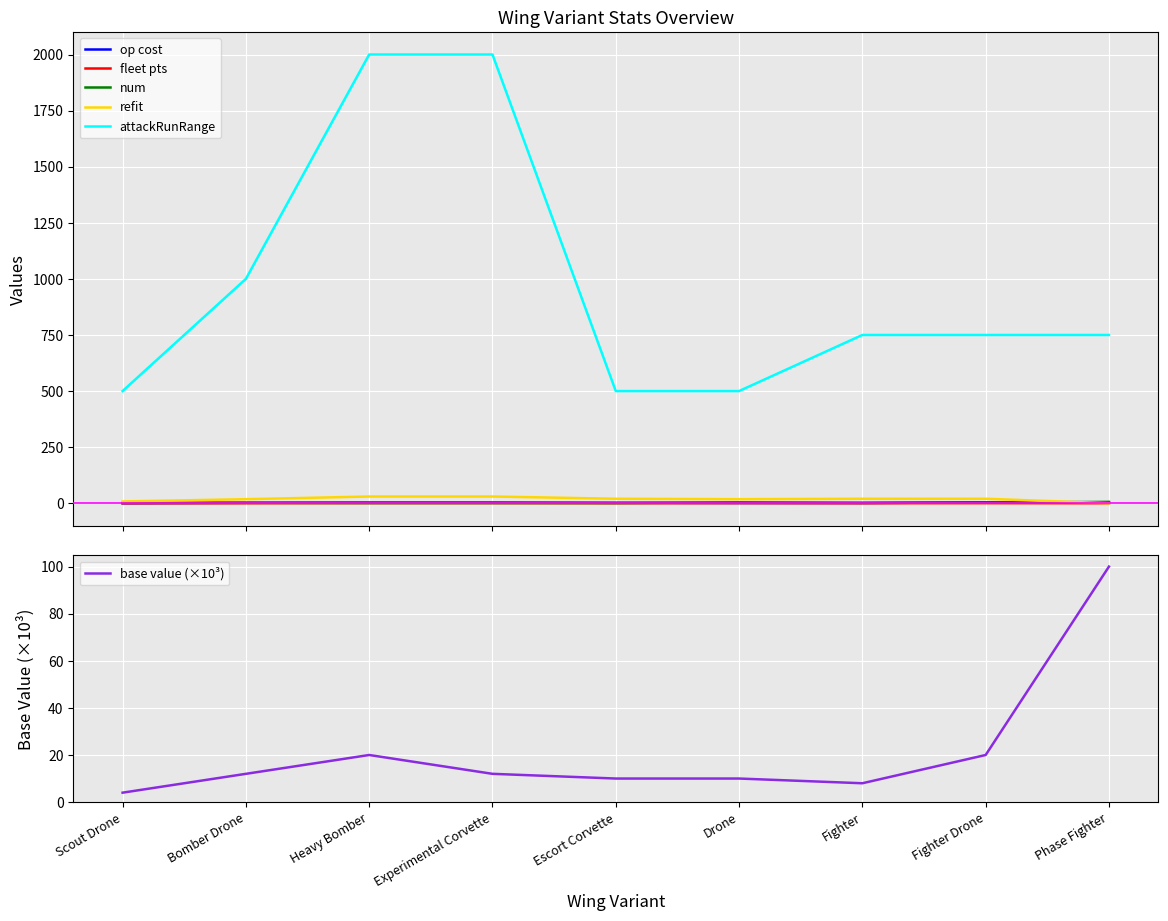

The op cost series shows 1.0 at Drone. True or false?

True